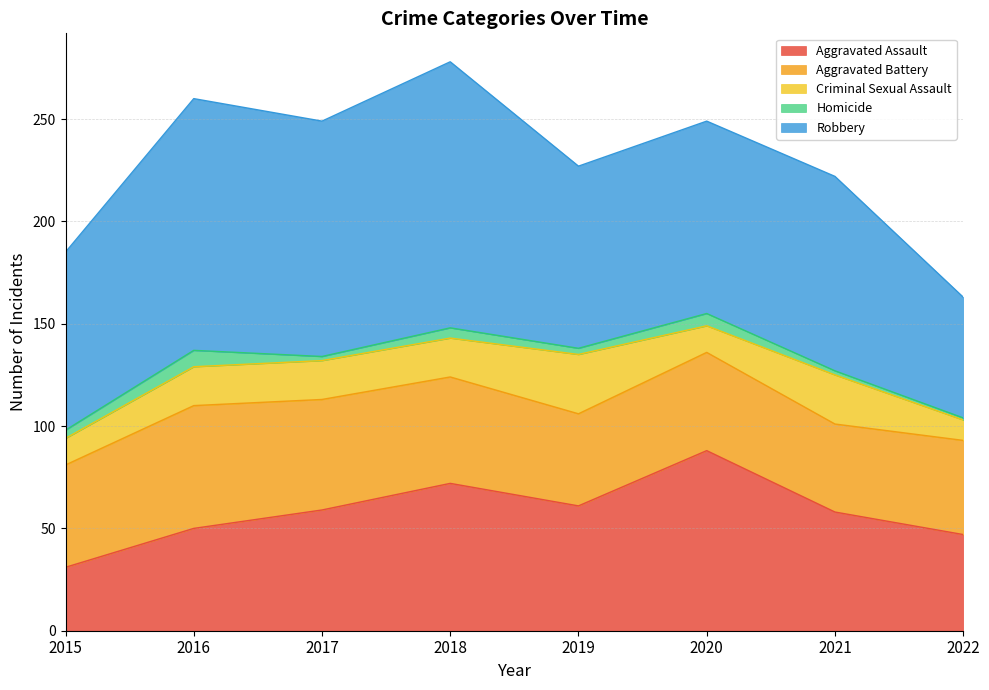

True or false: Aggravated Assault and Homicide intersect in this chart.

False